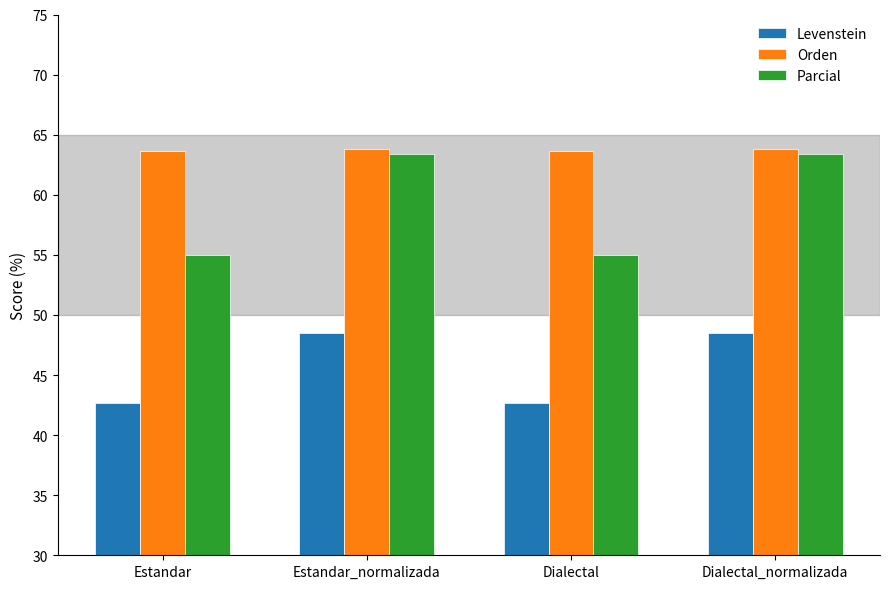

What is the smallest value displayed?

42.7